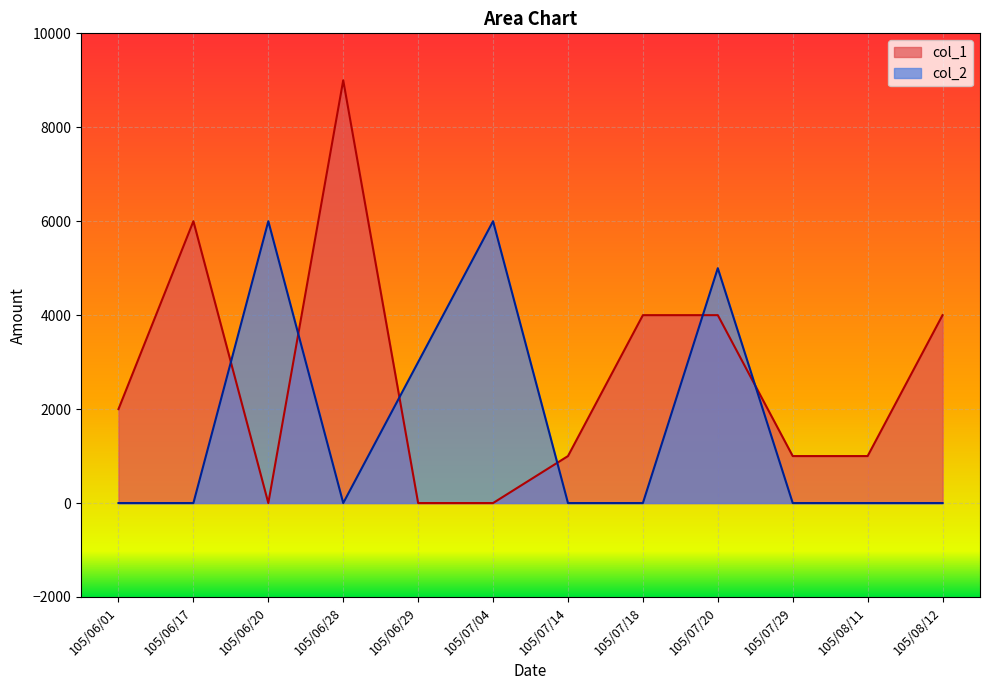

Which series has the largest range (max minus min)?

col_1